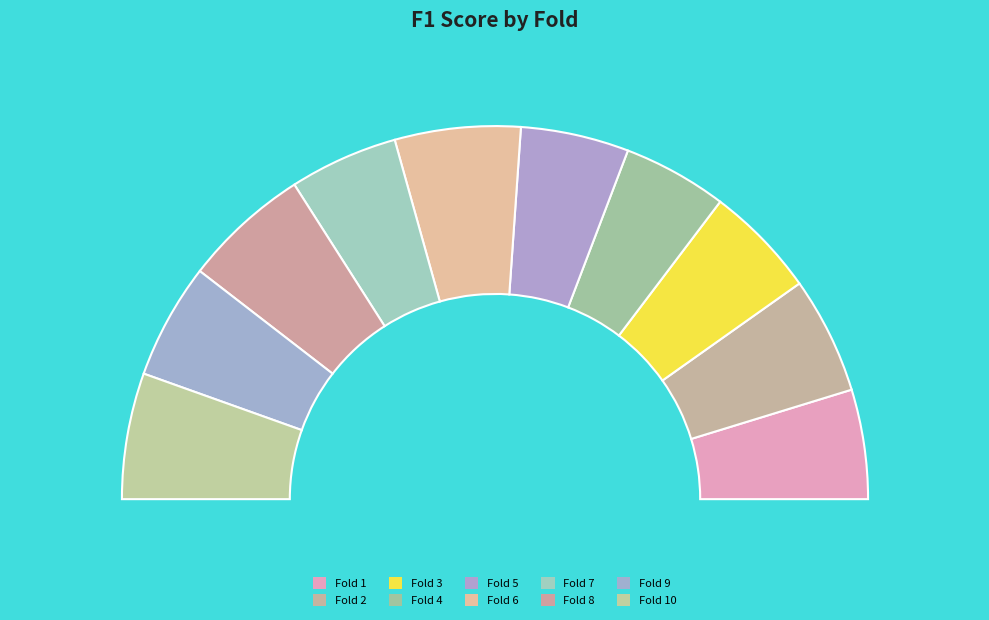

What is the total percentage of Fold 2 and Fold 9?

20.2%